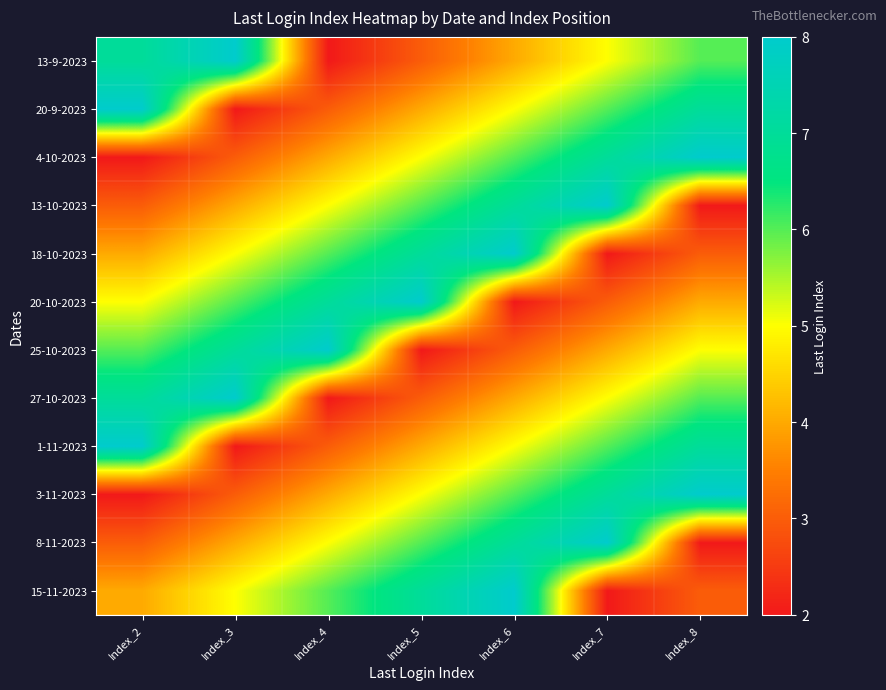

What is the smallest value displayed?

2